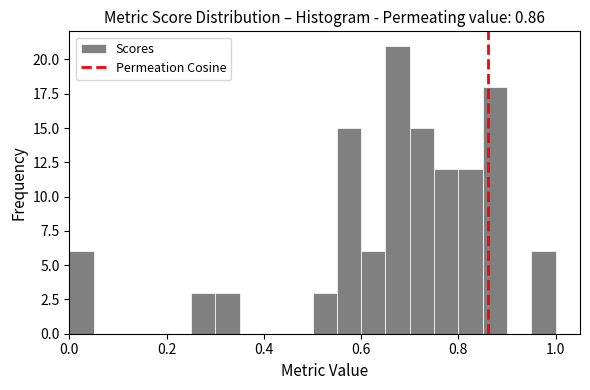

Read against the x-axis, roughly where is the centre of the tallest bar?

0.68